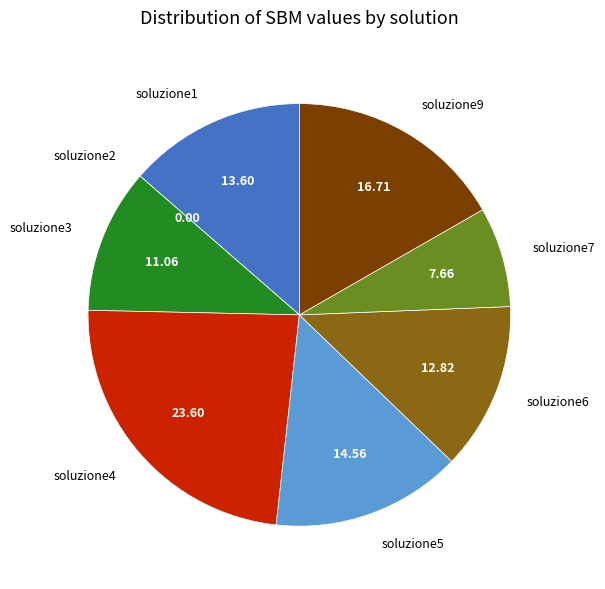

Which has a higher value, soluzione6 or soluzione1?

soluzione1